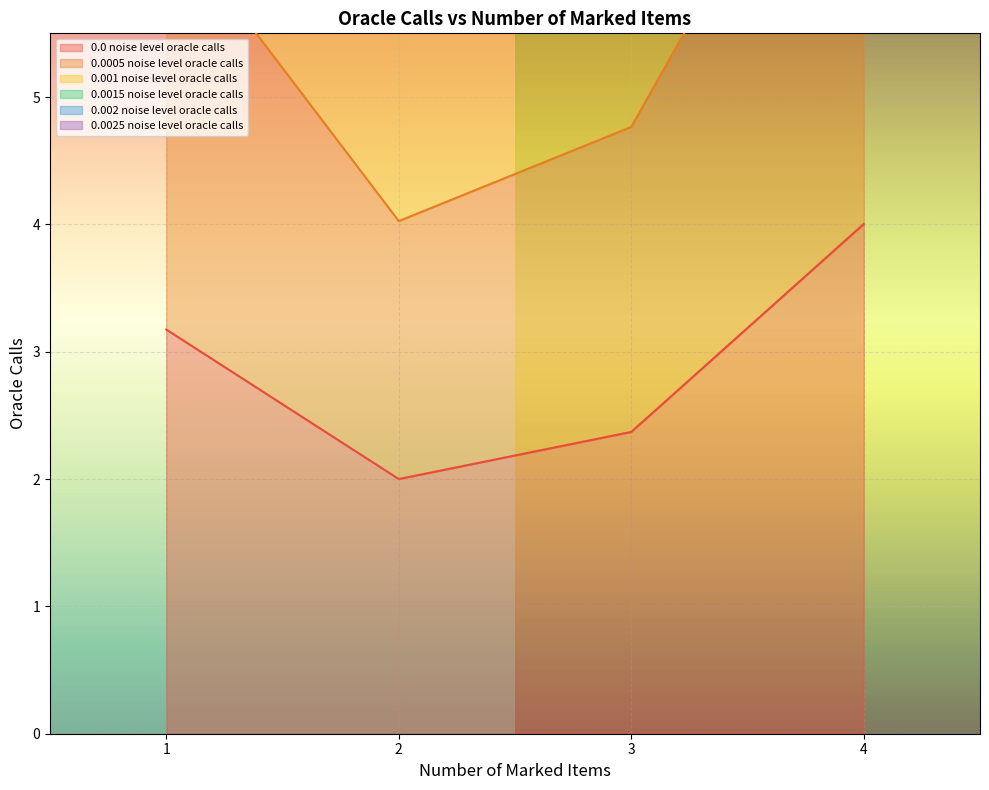

True or false: 0.001 noise level oracle calls has more than 1 points higher than both neighbors.

False